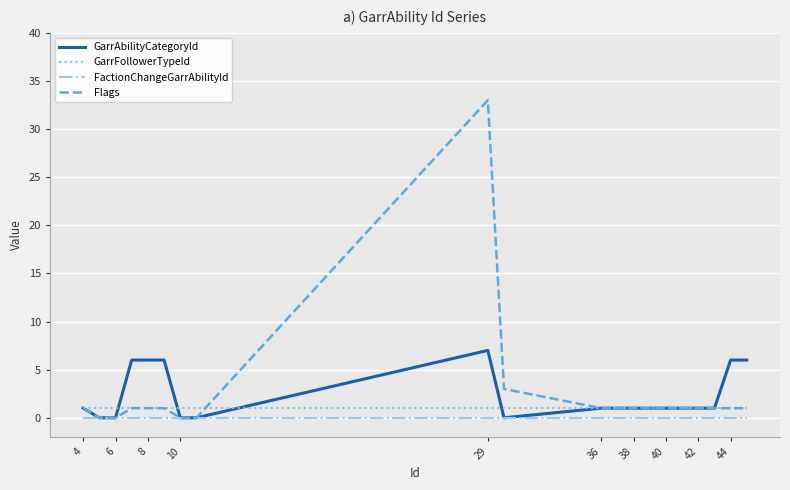

What is the sum of all Flags values?

50